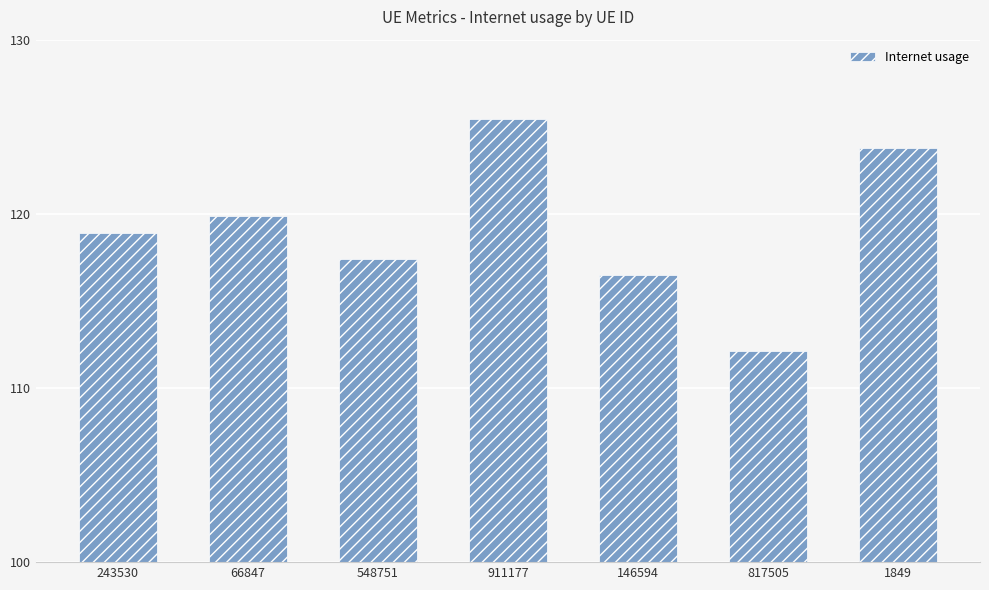

What is the approximate value at 66847?

119.9